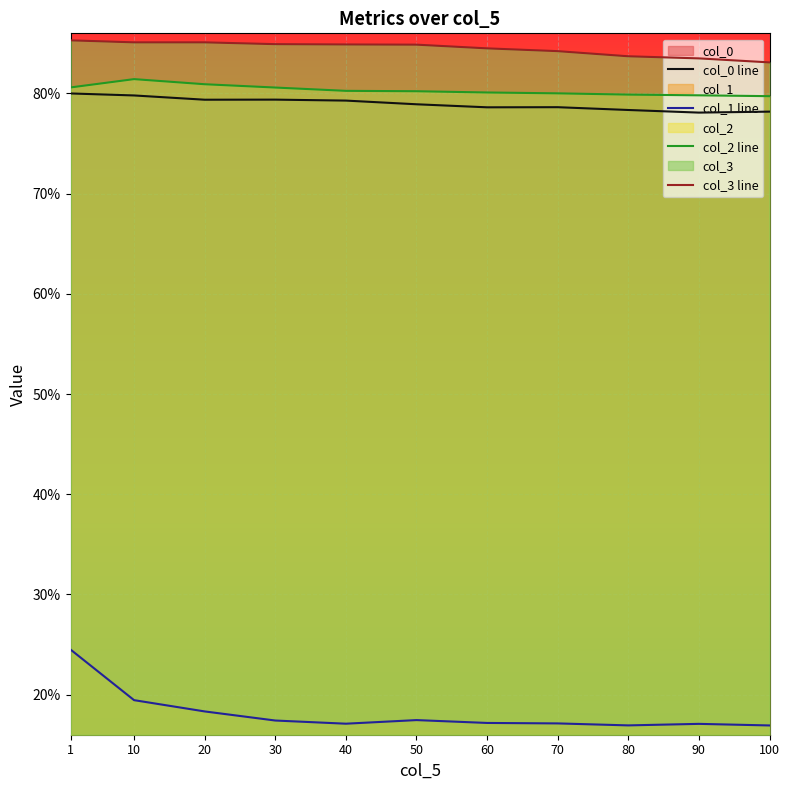

What is the value of the col_0 line point at the 3rd from the left?

0.8